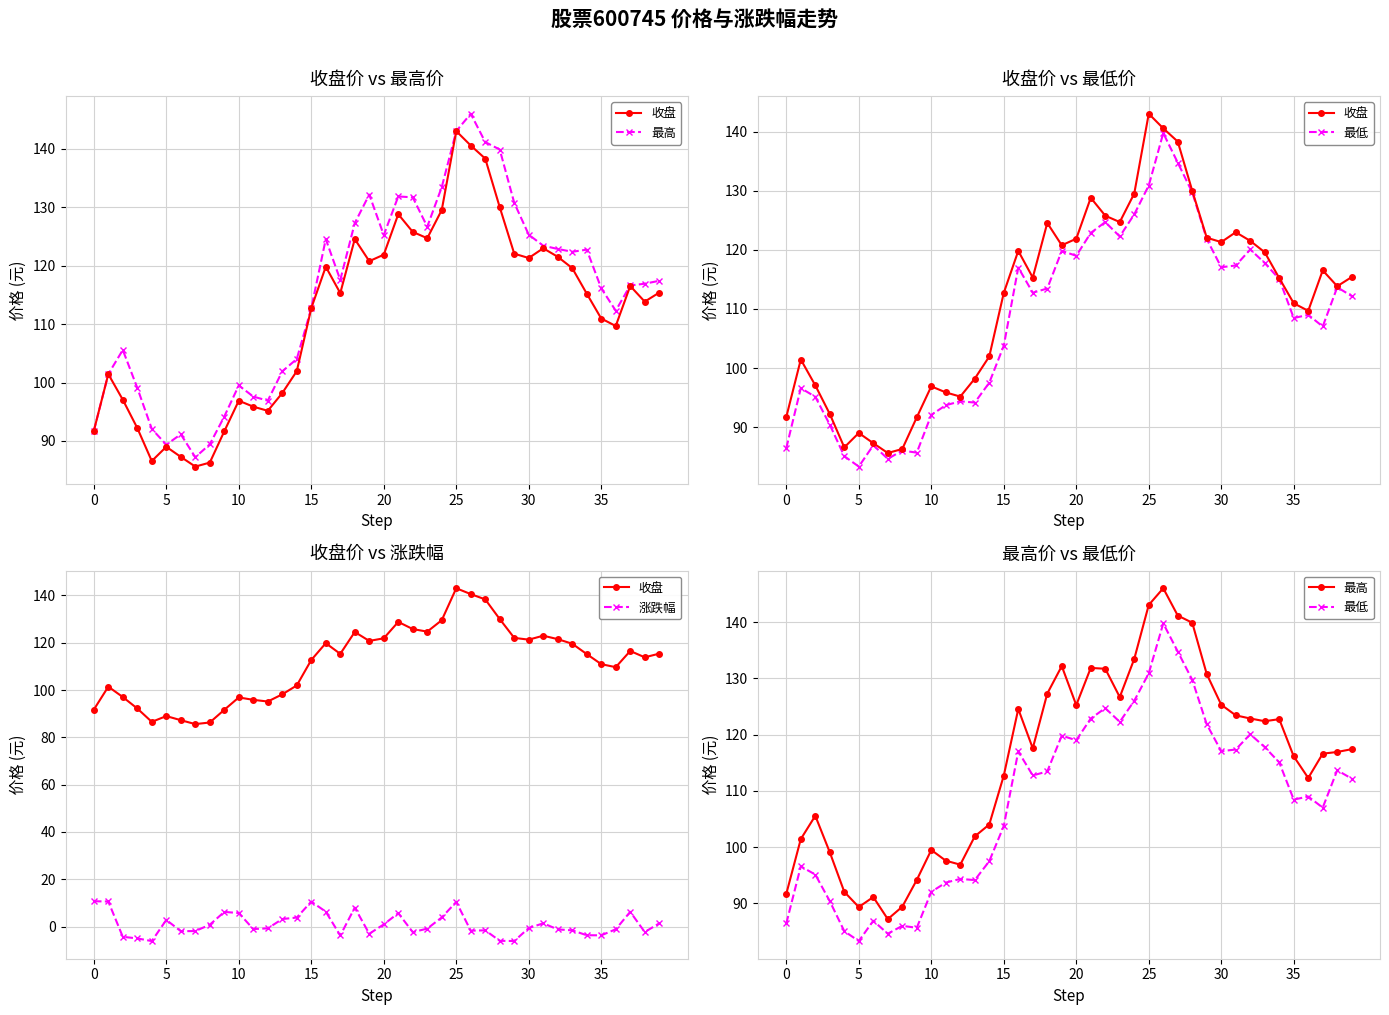

Where does the 收盘 series first go above 115?

16